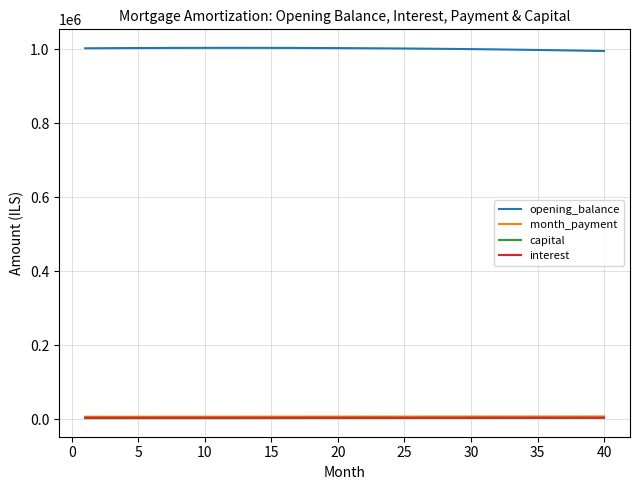

True or false: opening_balance and month_payment intersect in this chart.

False